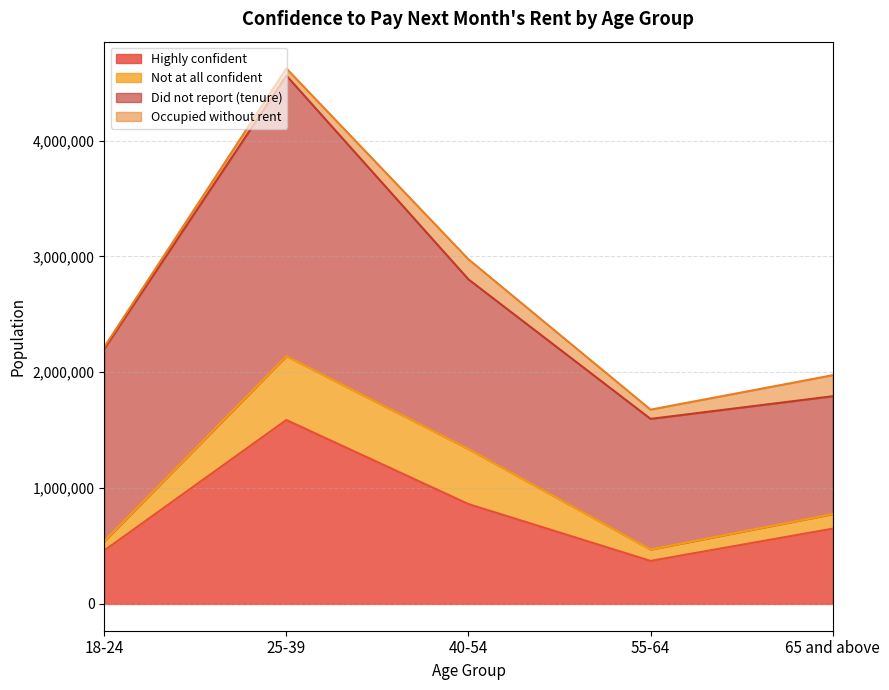

True or false: Highly confident and Did not report (tenure) intersect in this chart.

False